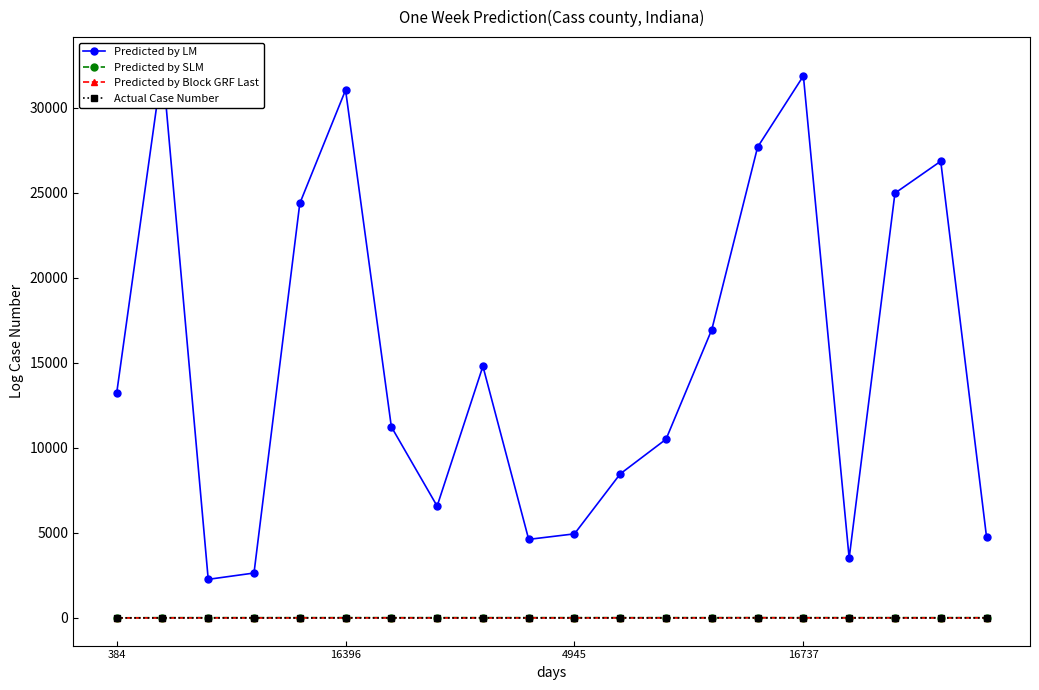

Is it true that Predicted by LM equals 18020.9 at 18?

False